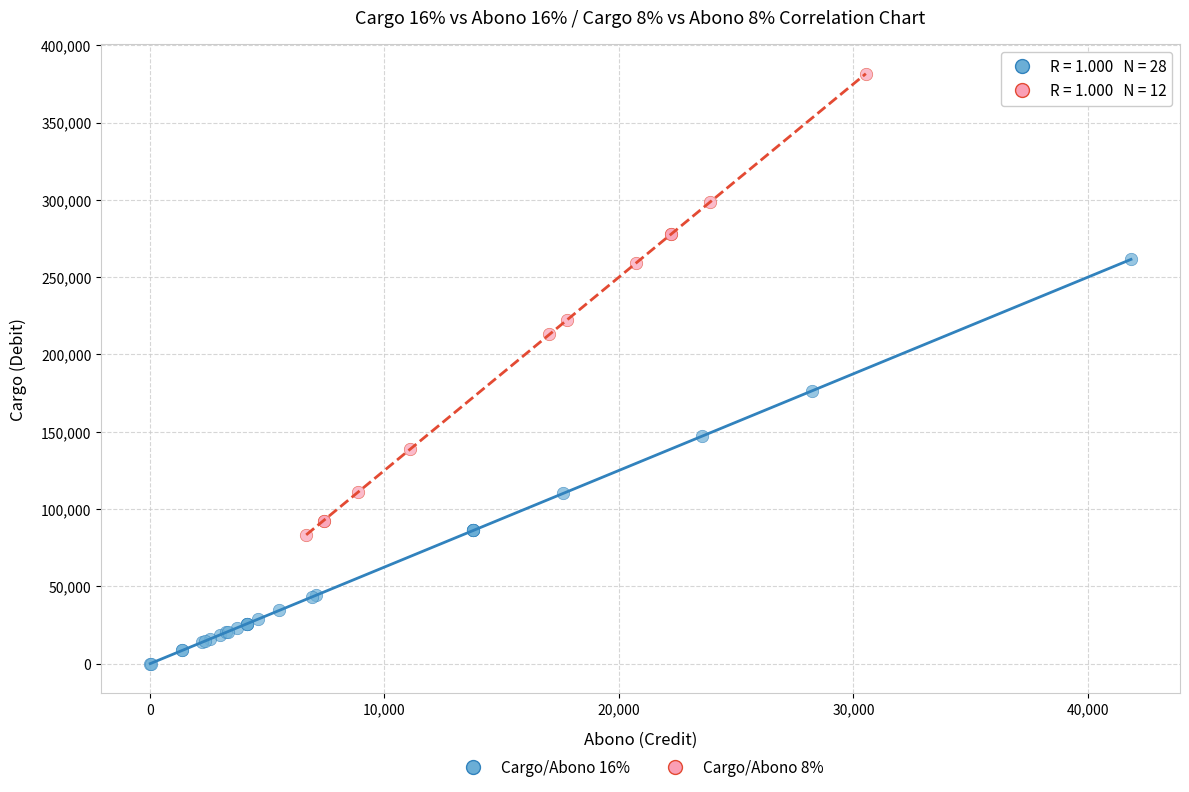

Which series contains the lowest Y value?

Cargo/Abono 16%